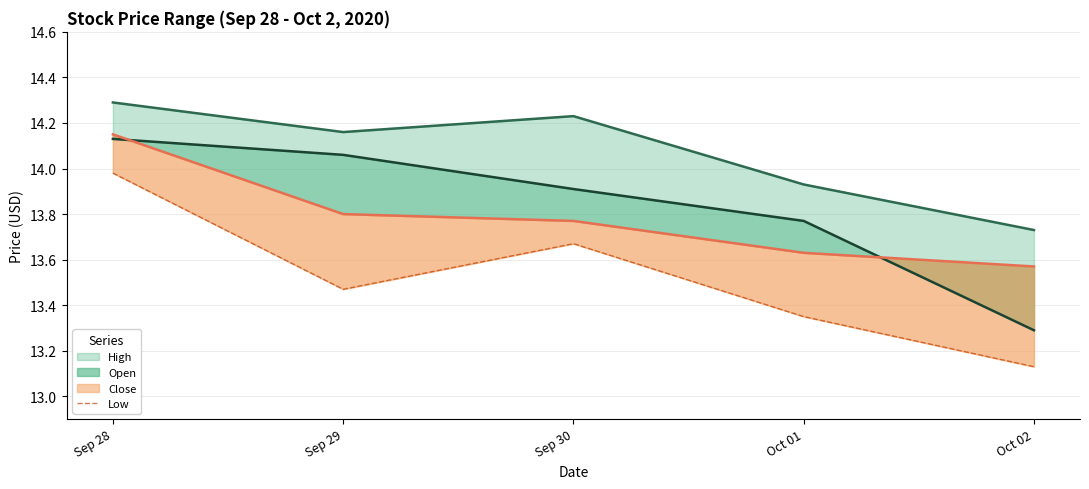

What is the maximum value shown in the chart?

14.3